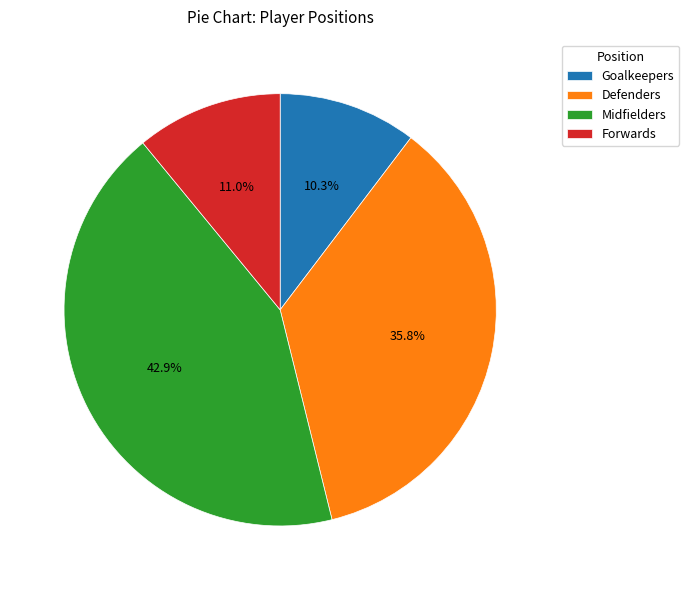

Which has a higher value, Goalkeepers or Defenders?

Defenders